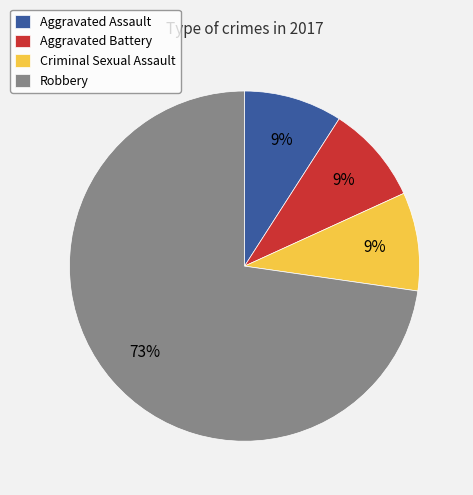

To the nearest percent, what is the average slice percentage?

25%